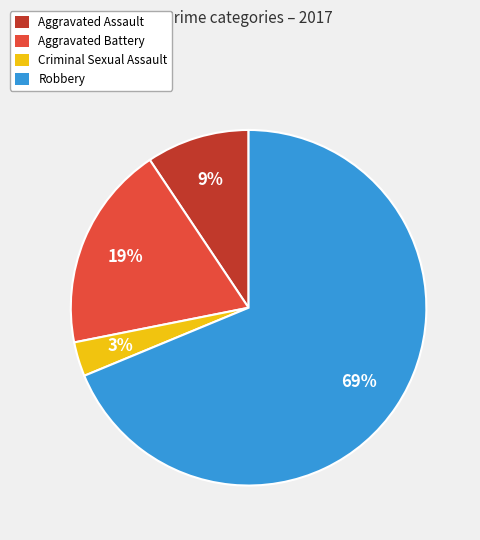

Is it true that Robbery is 69% of the pie?

True